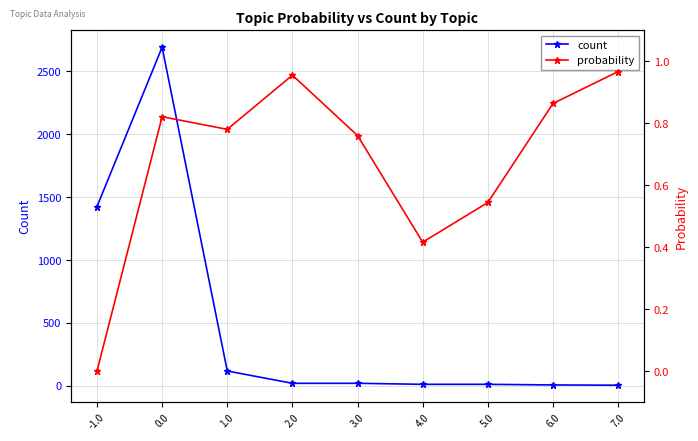

True or false: count and probability cross at least once.

False